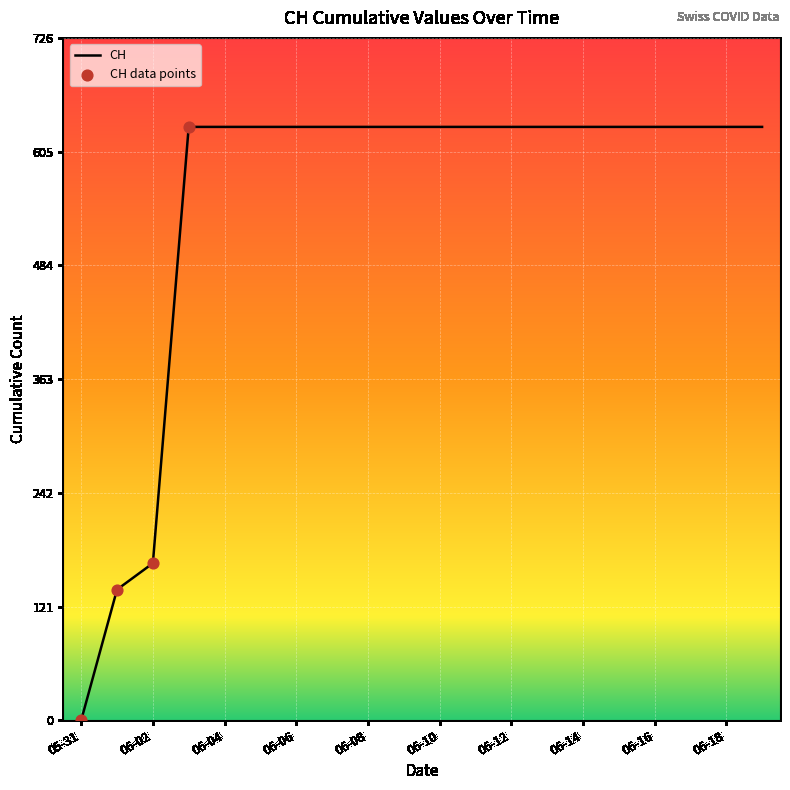

What is the difference between the maximum and minimum values?

631